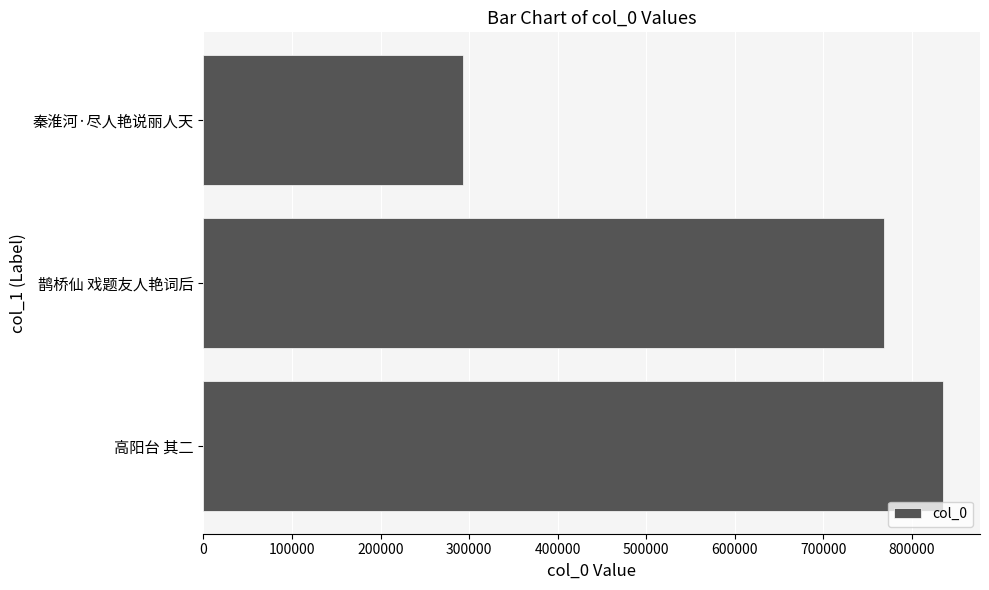

Reading bottom to top, list all the values displayed in this chart.

835150	768377	293301